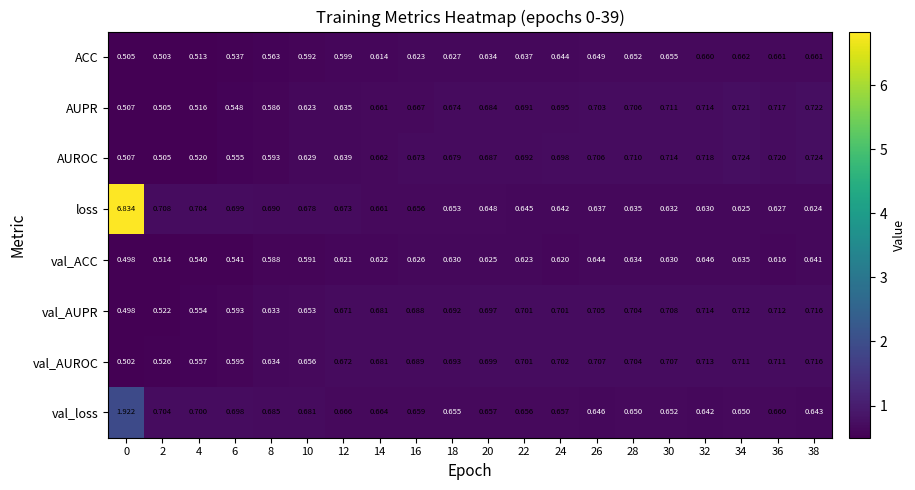

Which series has the largest range (max minus min)?

loss